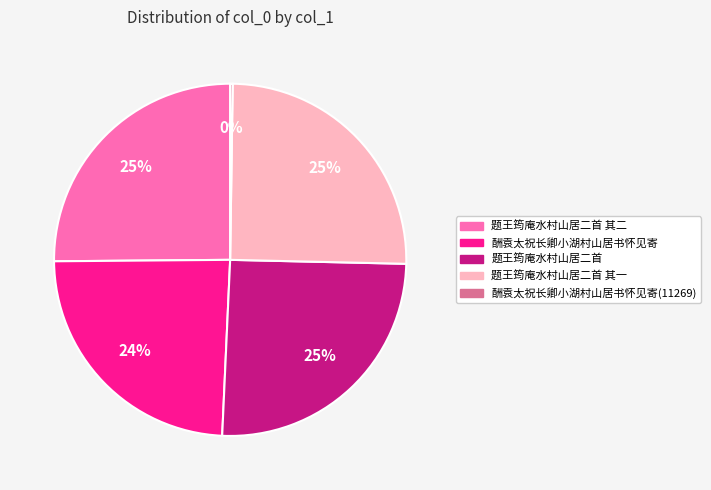

To the nearest percent, what portion does 酬袁太祝长卿小湖村山居书怀见寄 represent?

24%